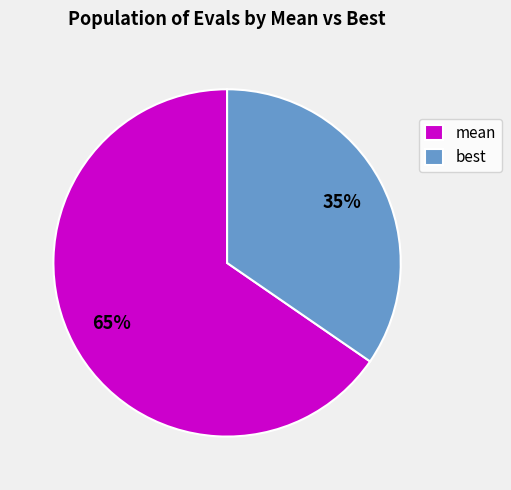

Rank the categories by value from lowest to highest.

best, mean